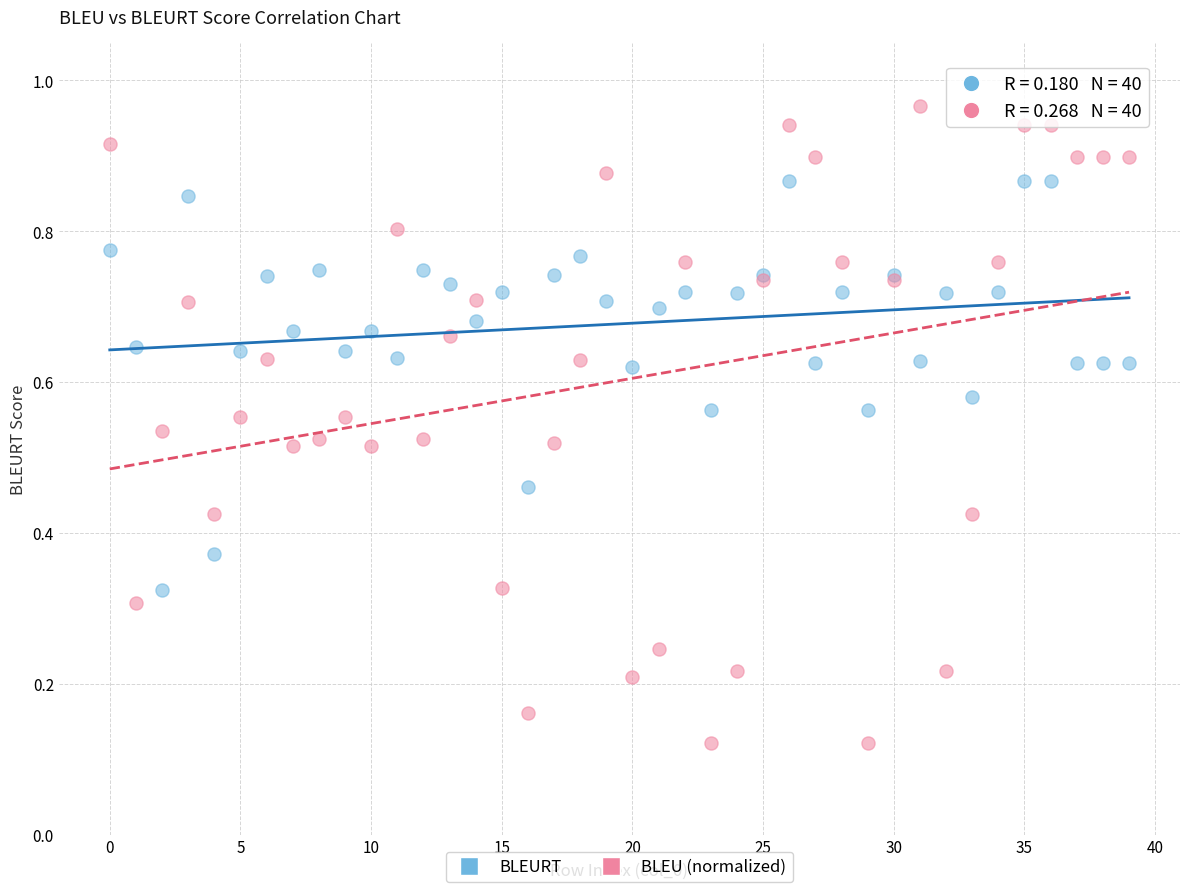

Which series has the largest Y range (max minus min)?

BLEU (normalized)